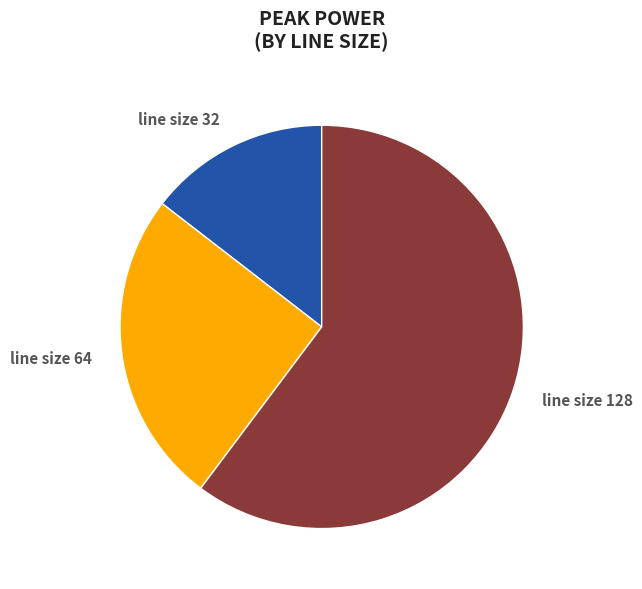

Does line size 128 account for over 50% of the chart?

Yes